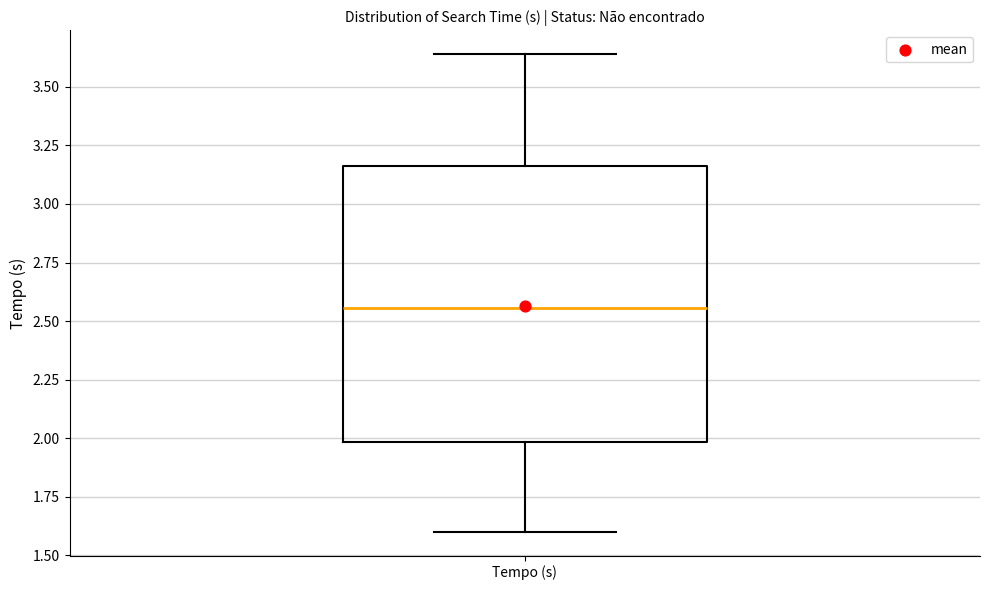

Read this box plot against the y-axis: the position of the median line, the range covered by the box, and the ends of both whiskers. The values are not printed on the chart, so give them approximately, as read against the axis.

median 2.55, box 2.00 to 3.15, whiskers 1.60 to 3.65